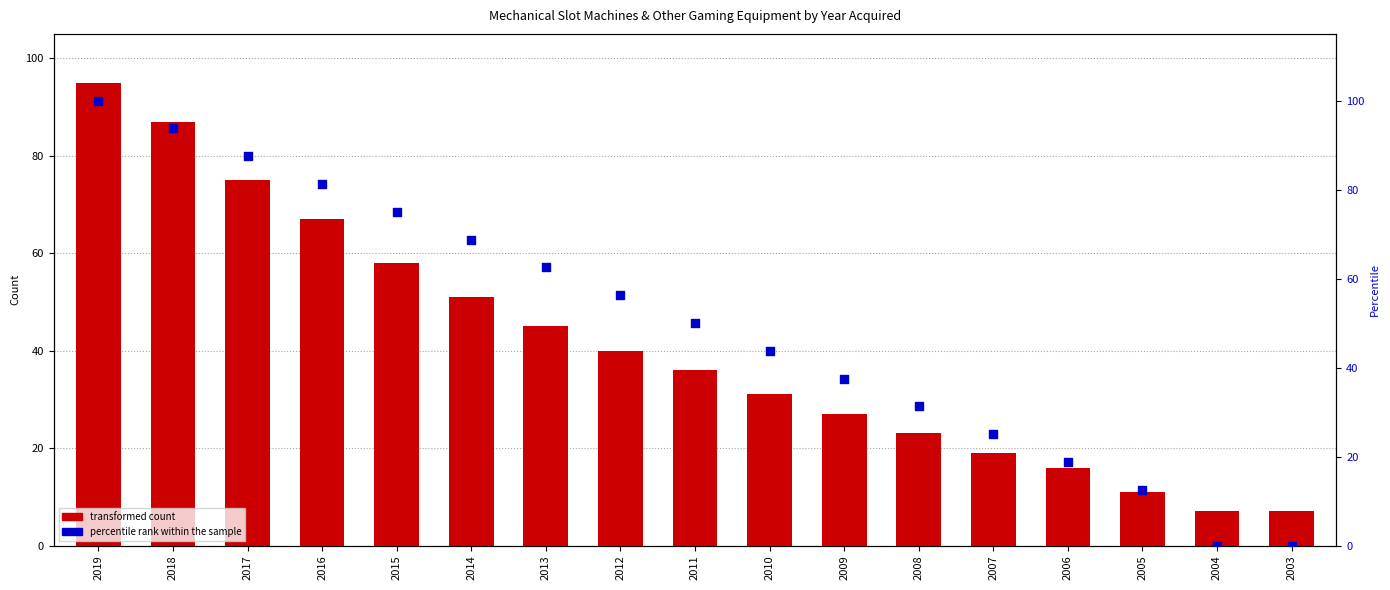

Which series has the largest total across all categories?

percentile rank within the sample